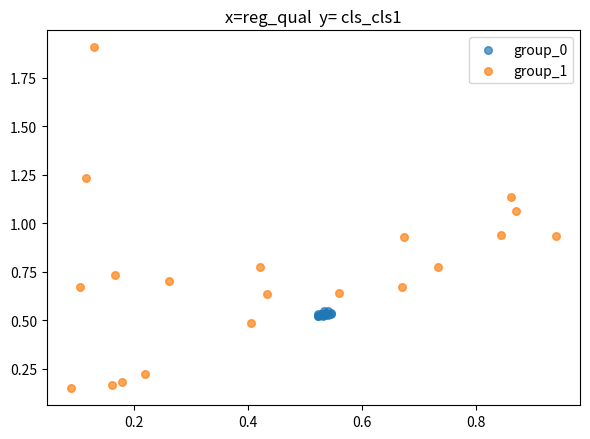

Which series contains the highest Y value?

group_1